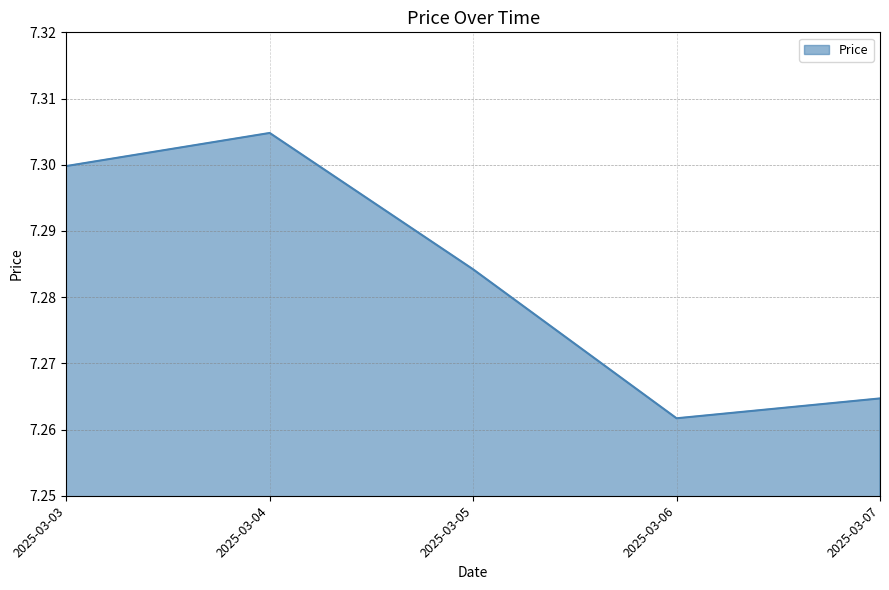

Rank the categories by value from lowest to highest.

2025-03-06, 2025-03-07, 2025-03-05, 2025-03-03, 2025-03-04